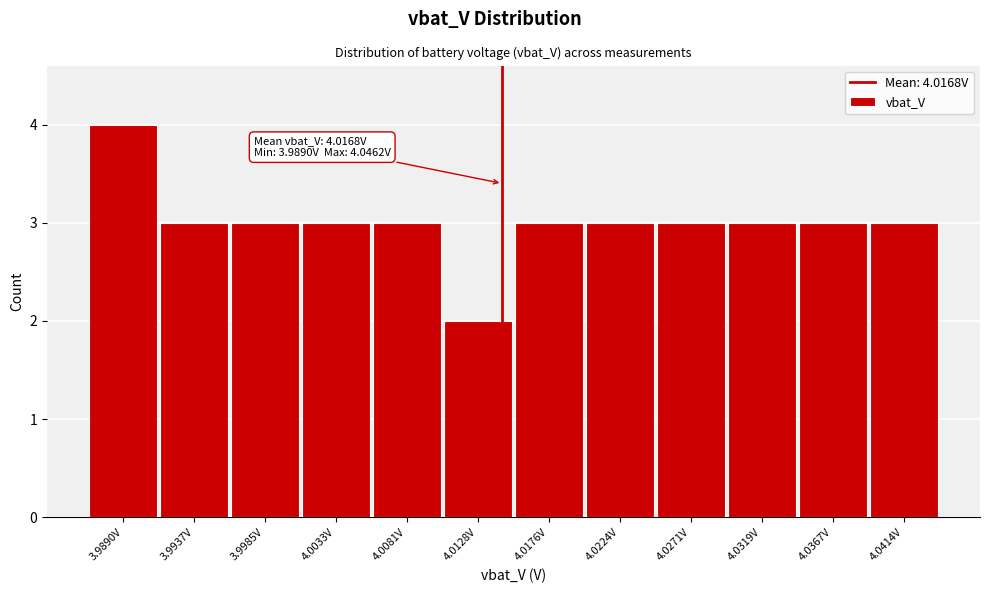

Reading left to right, transcribe all the data shown in this chart.

3.9890V=4	3.9937V=3	3.9985V=3	4.0033V=3	4.0081V=3	4.0128V=2	4.0176V=3	4.0224V=3	4.0271V=3	4.0319V=3	4.0367V=3	4.0414V=3